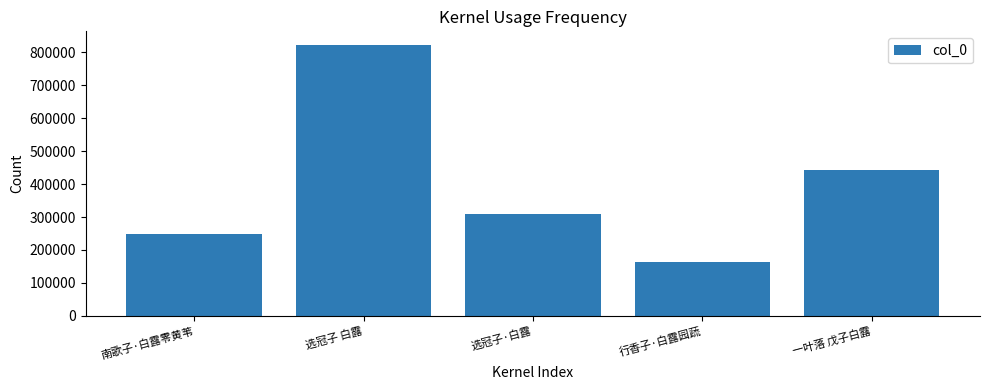

Read the value at 选冠子 白露.

823091